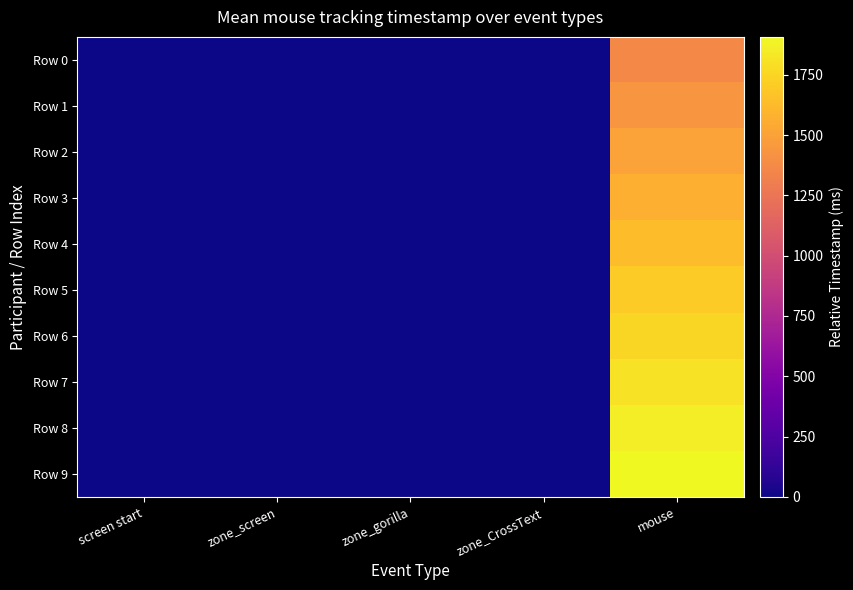

Between screen start and zone_gorilla, which series saw the biggest shift?

Row 0